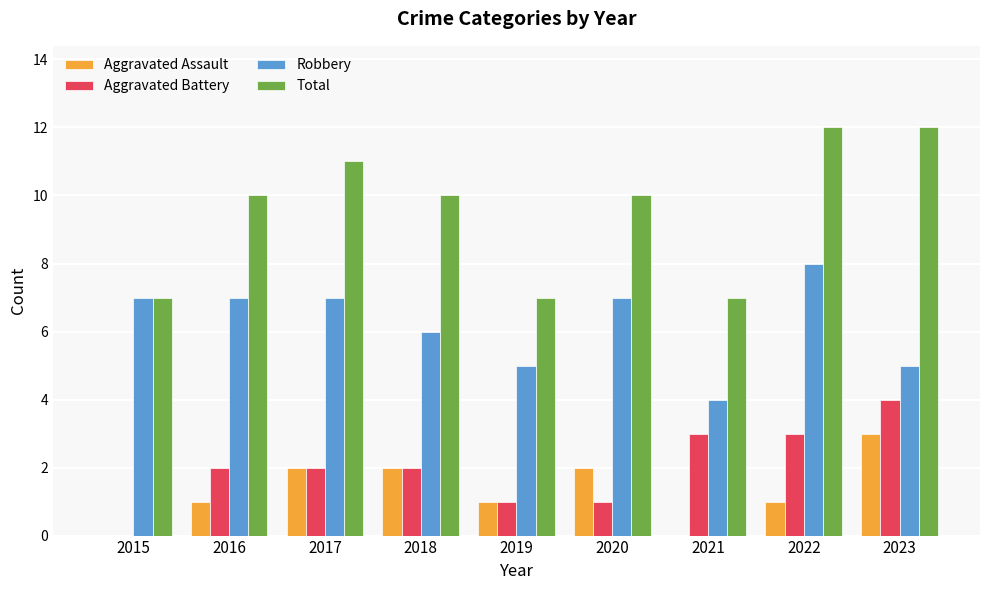

What is the sum of the Robbery values at 2023 and 2021?

9